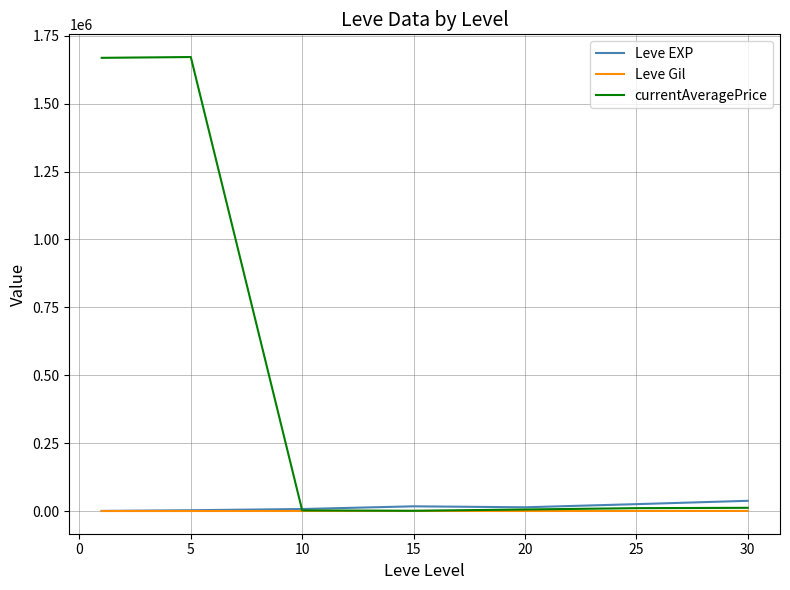

What is the highest value of the Leve EXP series?

37715.0